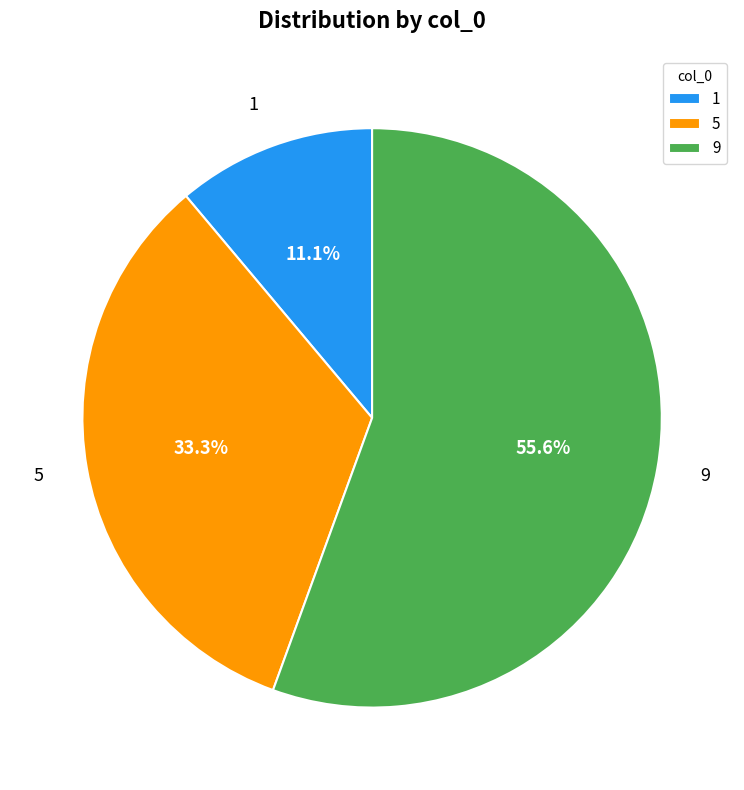

What is the largest slice in the pie chart?

9